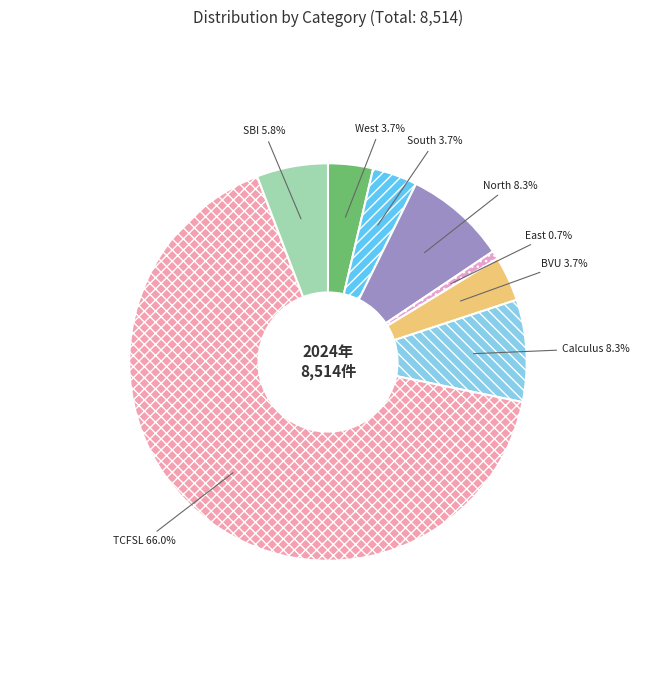

Approximately how many times larger is the value at SBI compared to North?

0.7